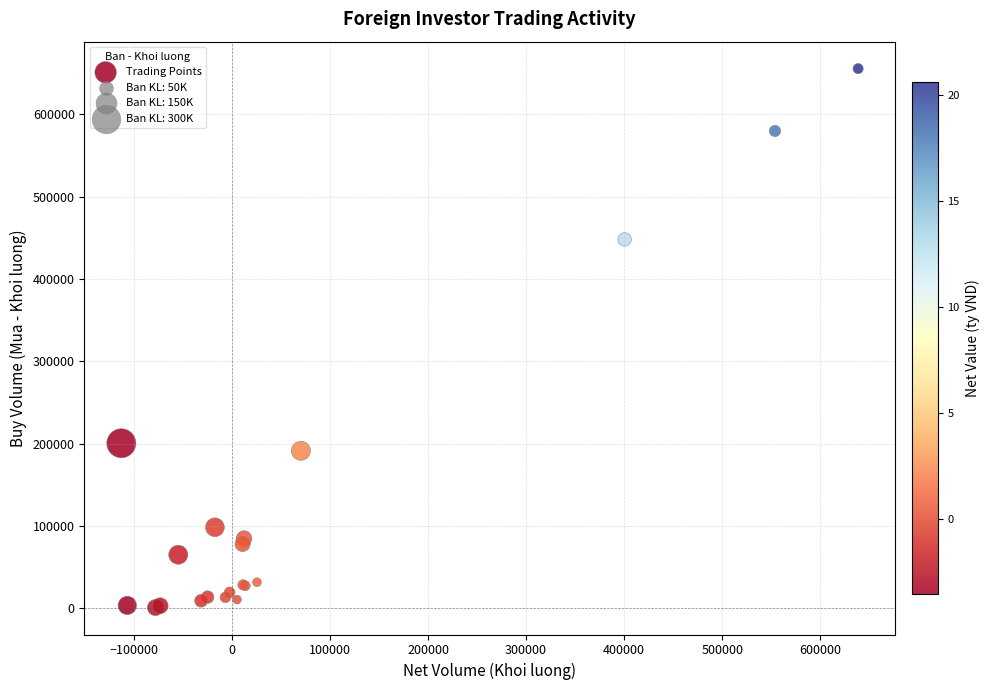

What Y value in the scatter plot is closest to 328150?

448100